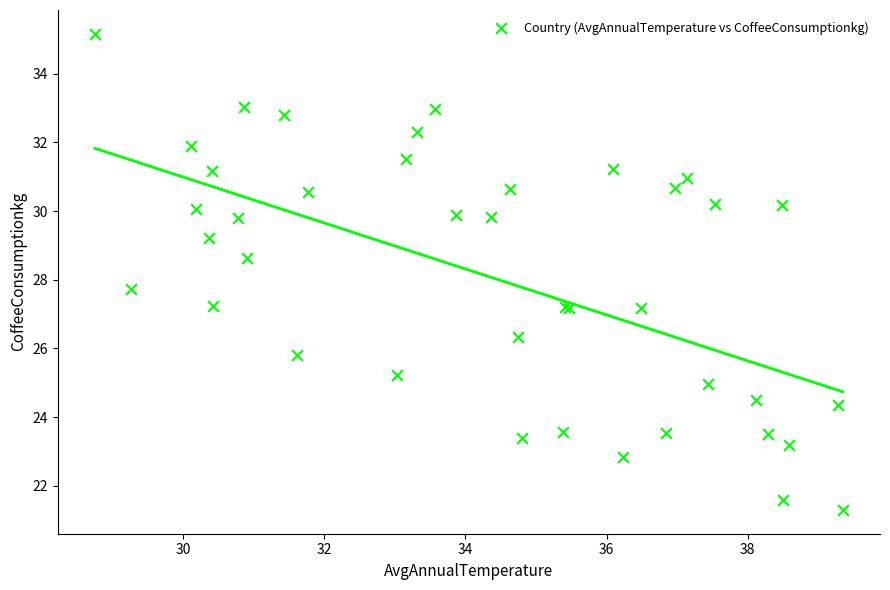

What Y value in the scatter plot is closest to 28?

27.7